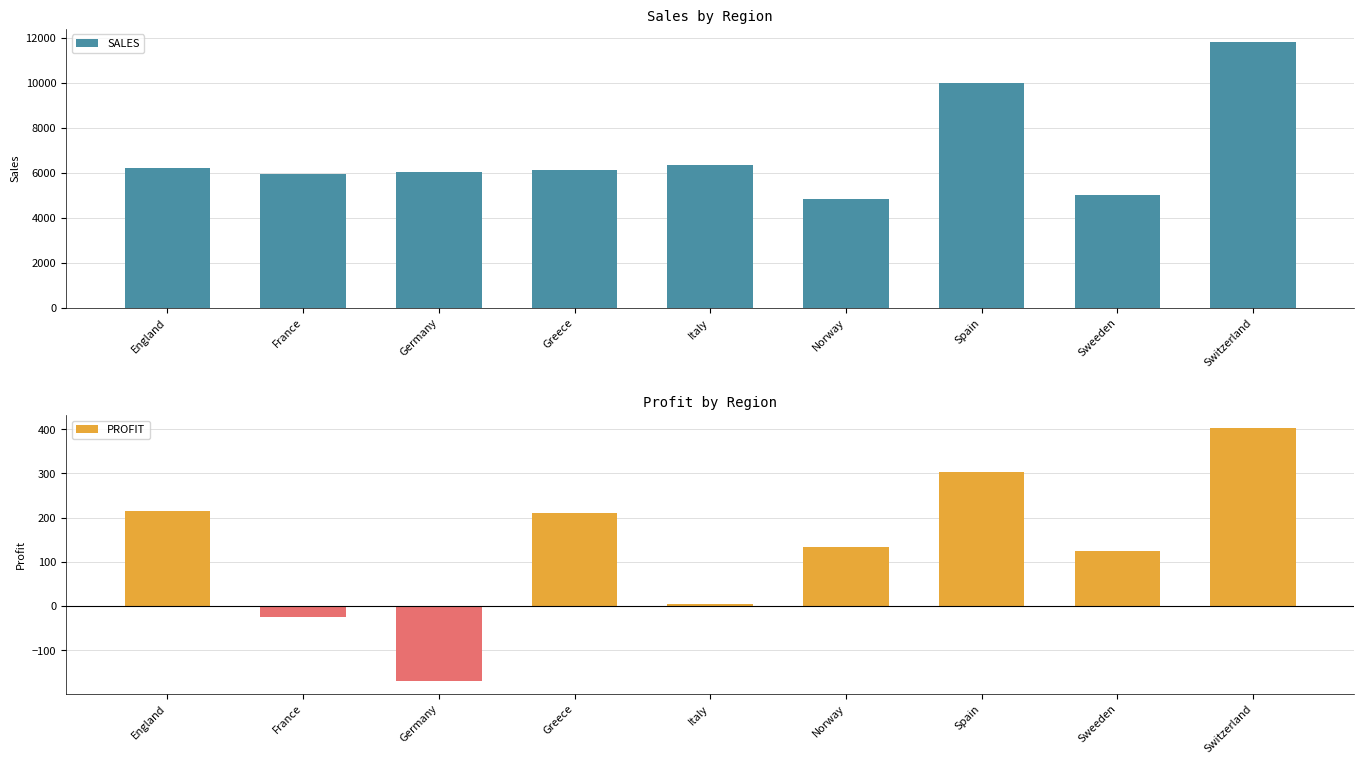

Count the number of categories in the chart.

9